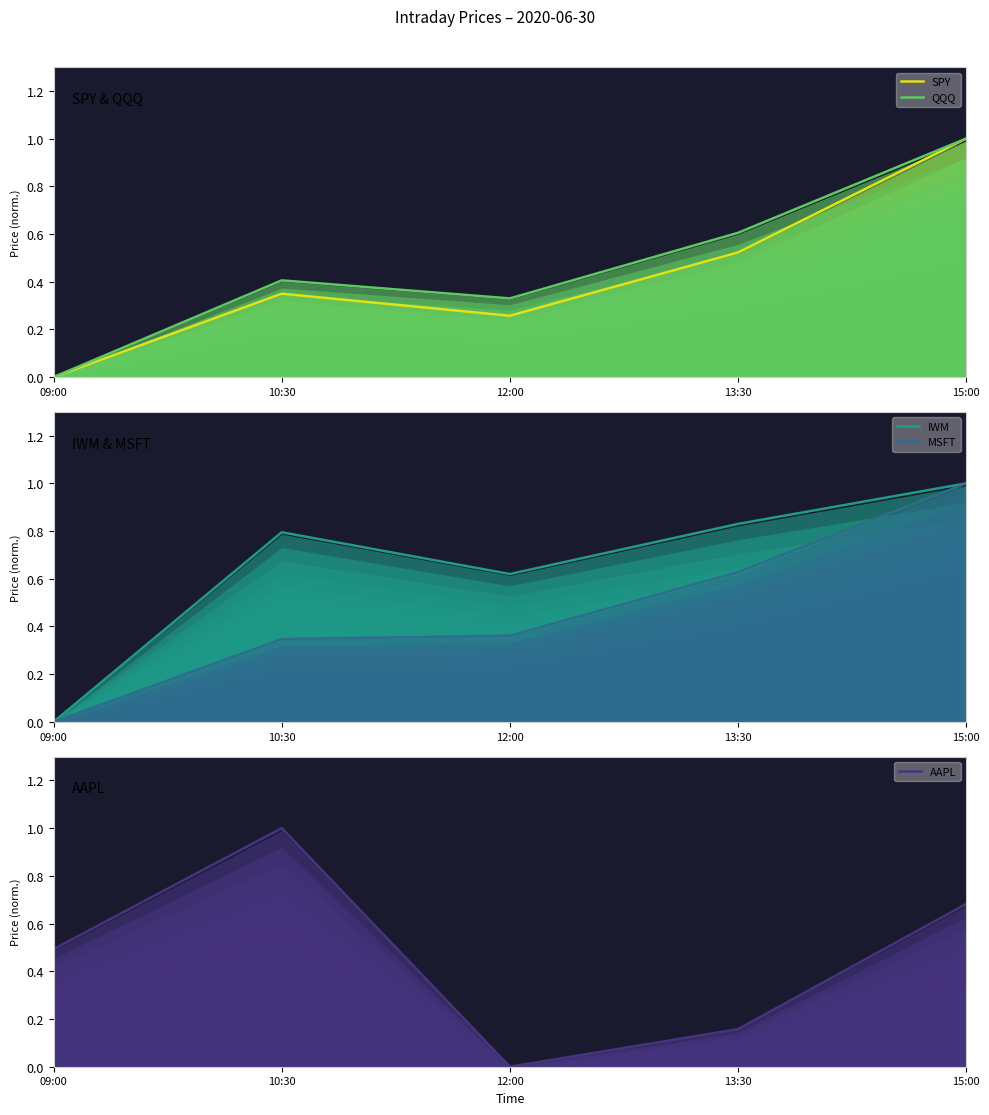

How many interior local valleys does the IWM series have?

1